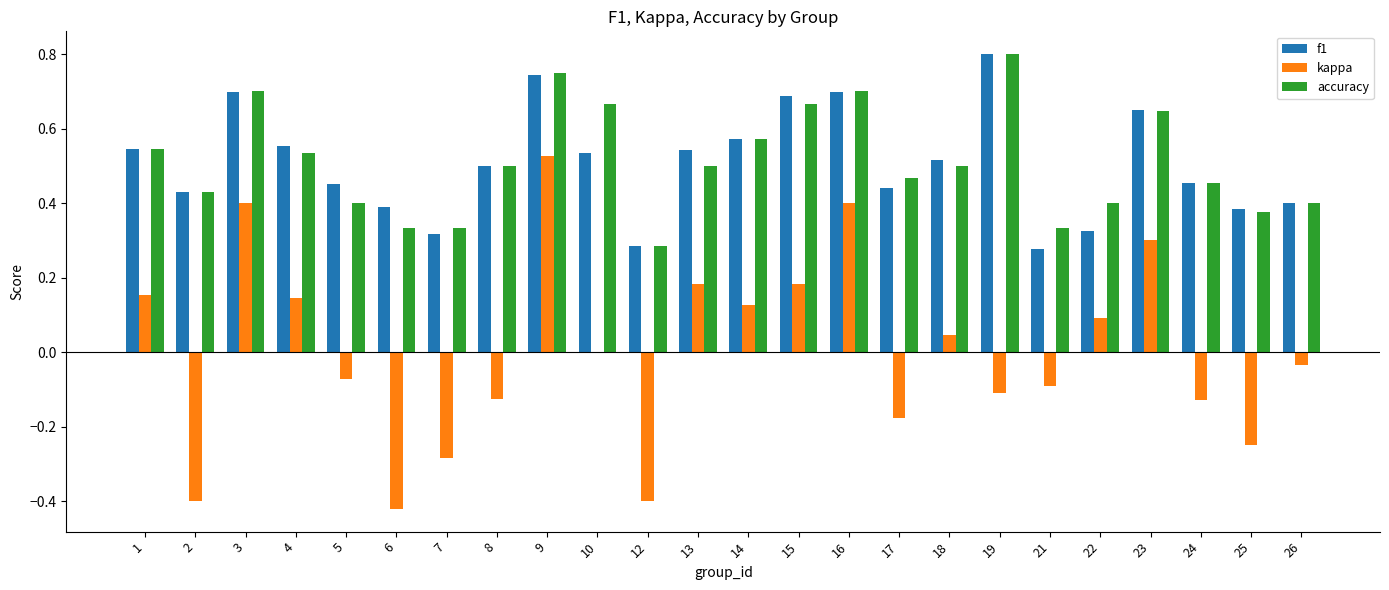

How many distinct data groups are displayed?

3